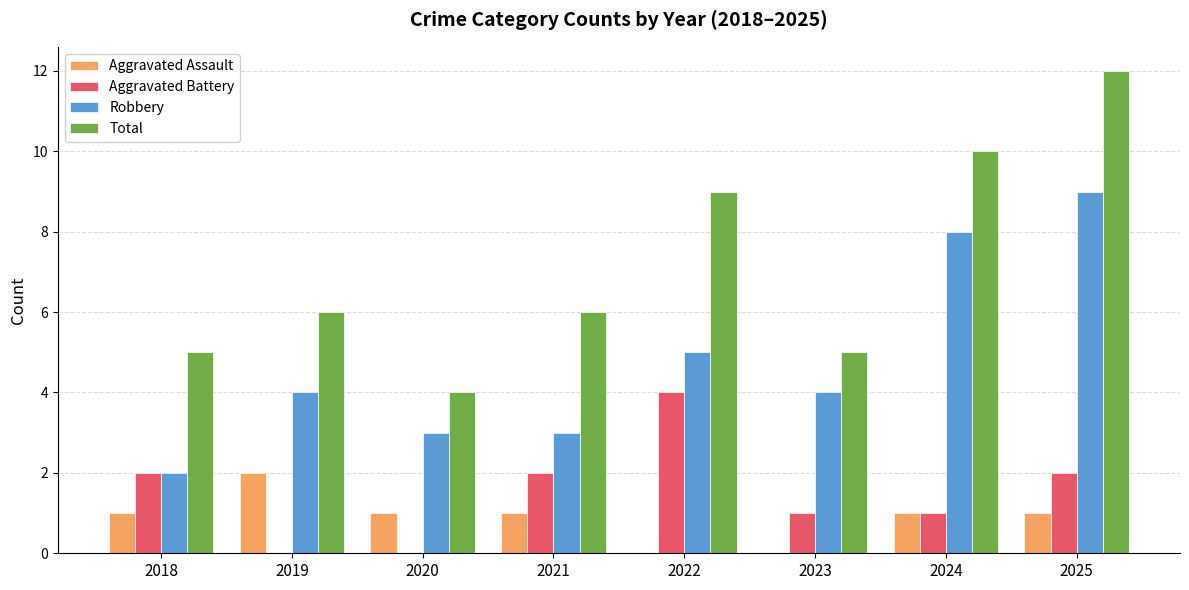

Between 2020 and 2022, which series saw the biggest shift?

Total